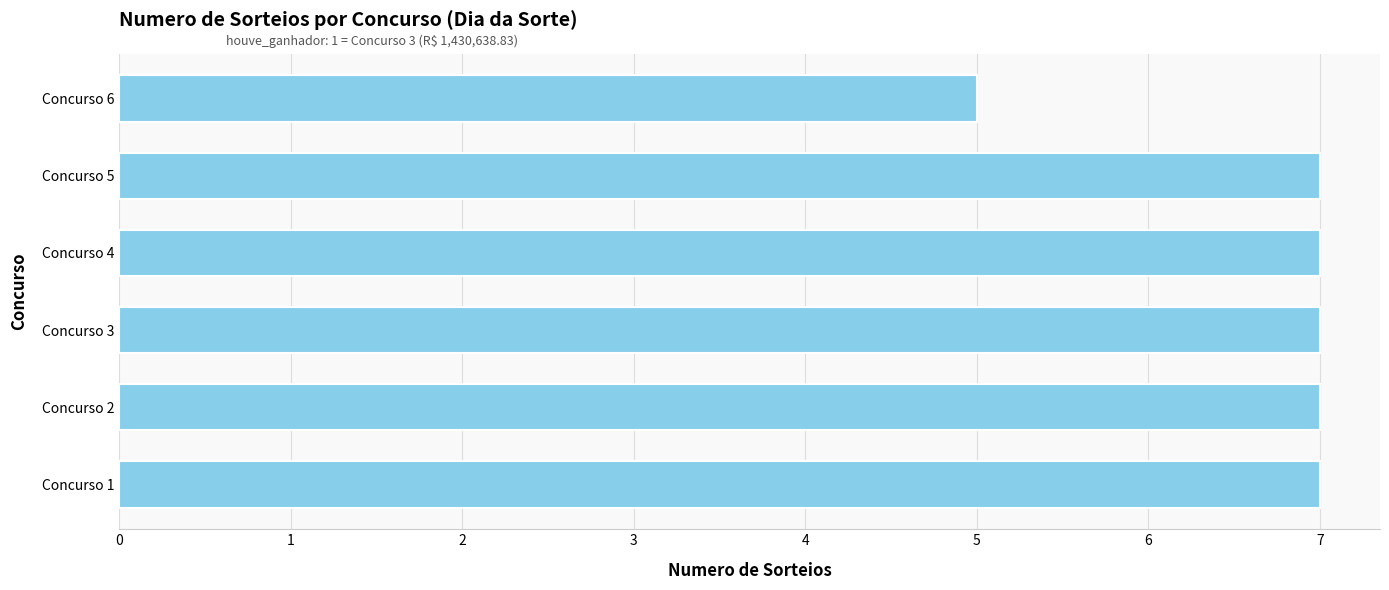

Does the chart contain any negative values?

No